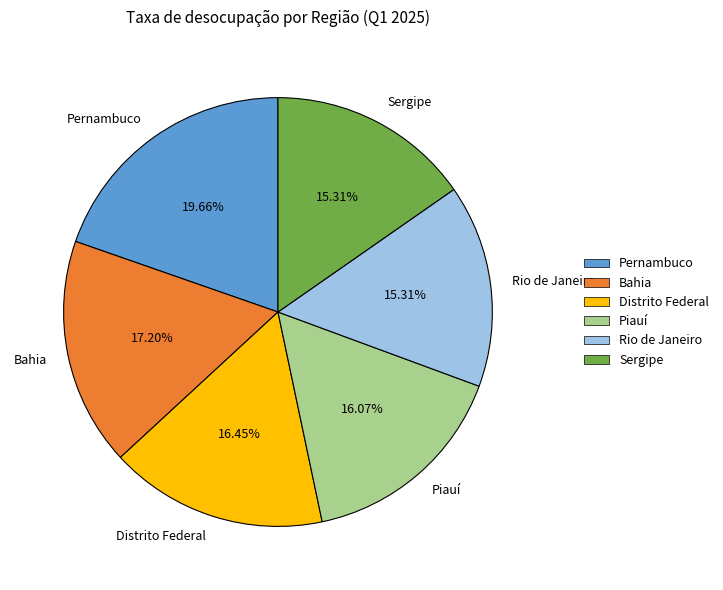

How many segments does this pie chart have?

6